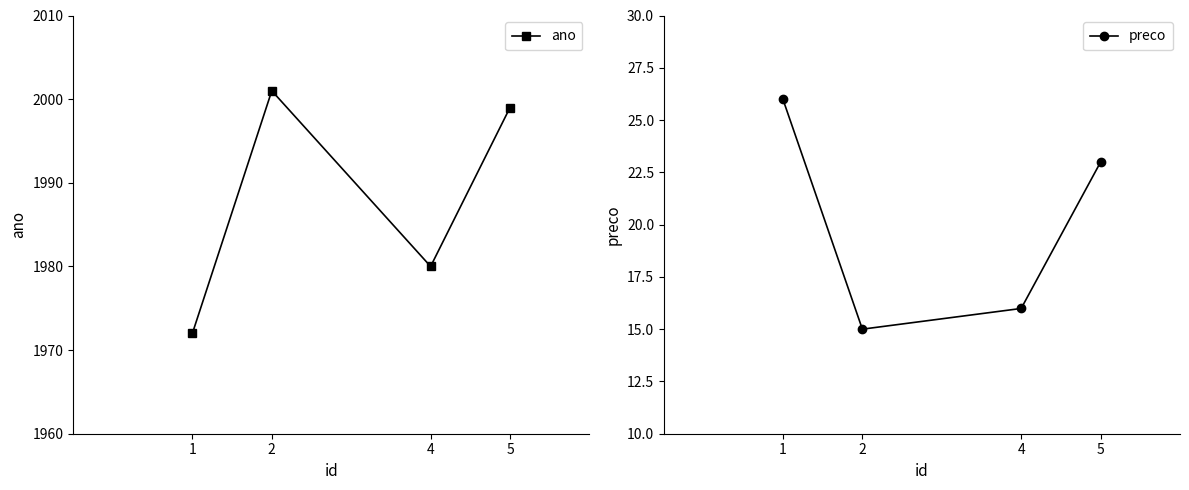

At how many categories does at least one series exceed 1646?

4